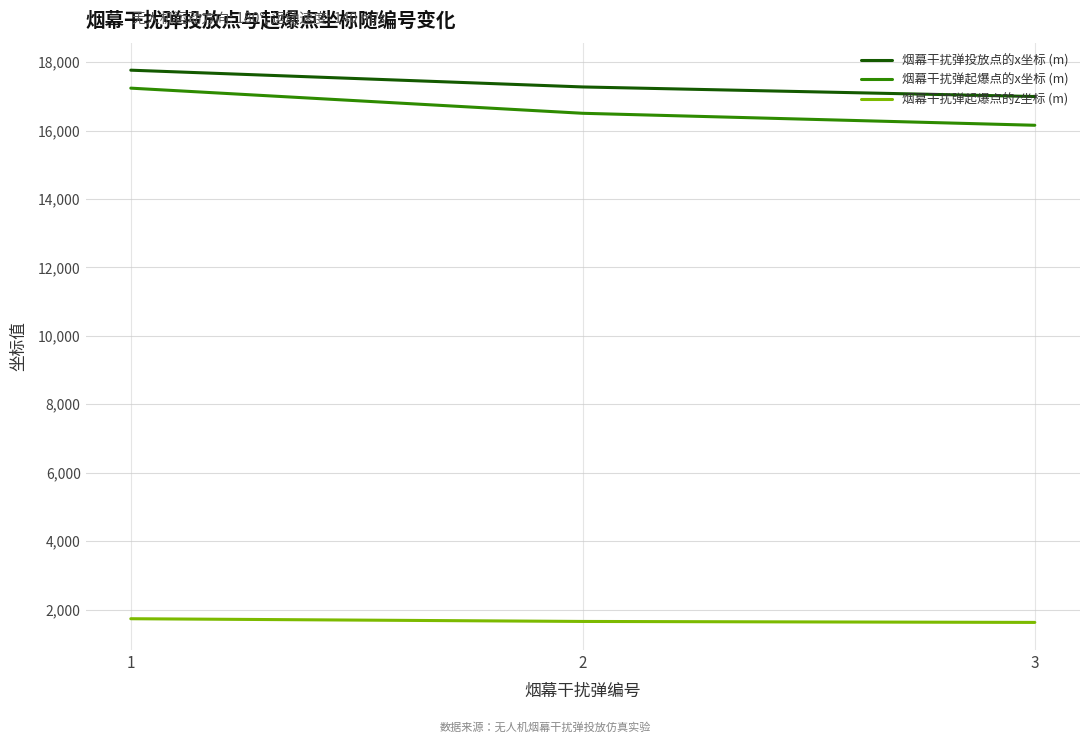

Does the chart have visible grid lines?

Yes